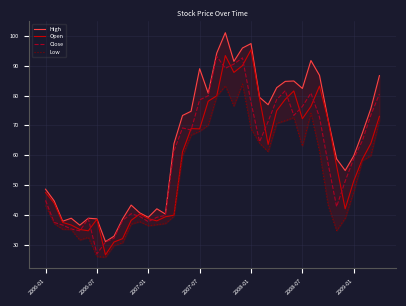

What is the minimum value for Open?

26.6